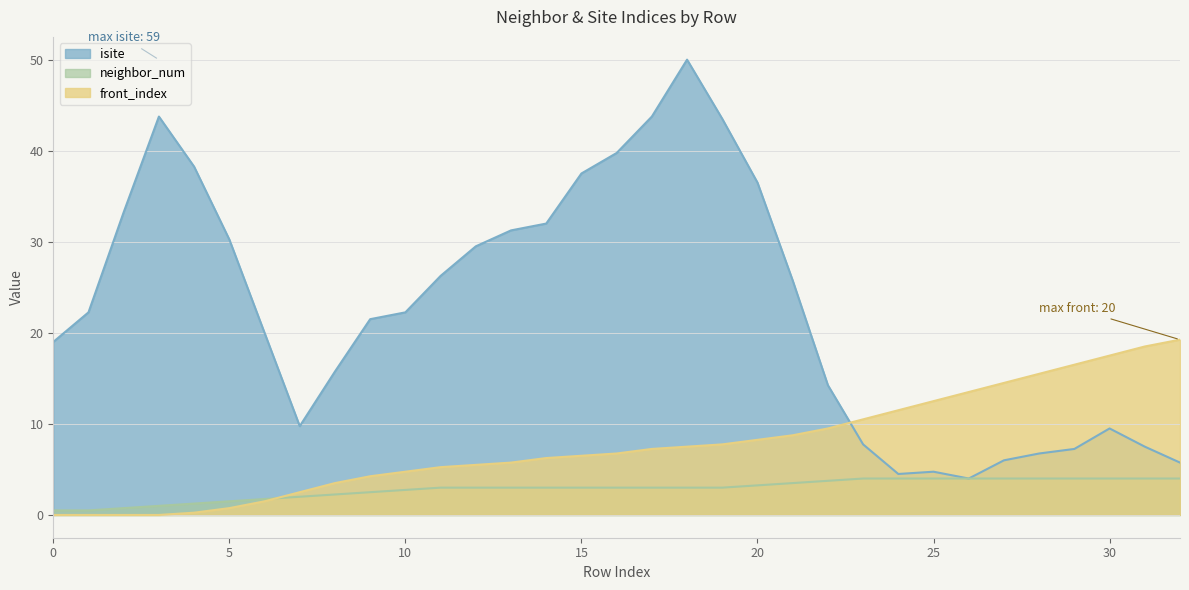

What are all the series names shown in the legend?

isite, neighbor_num, front_index